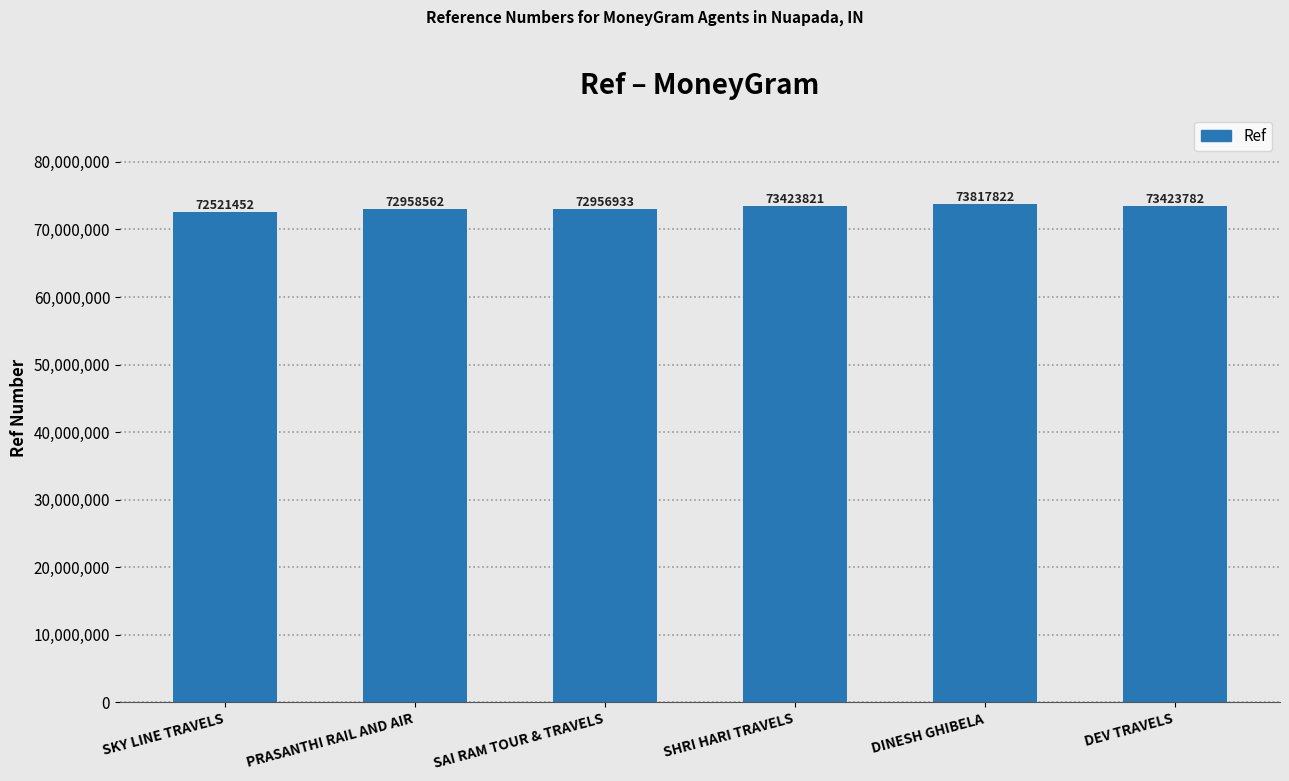

Count the number of data series in this chart.

1